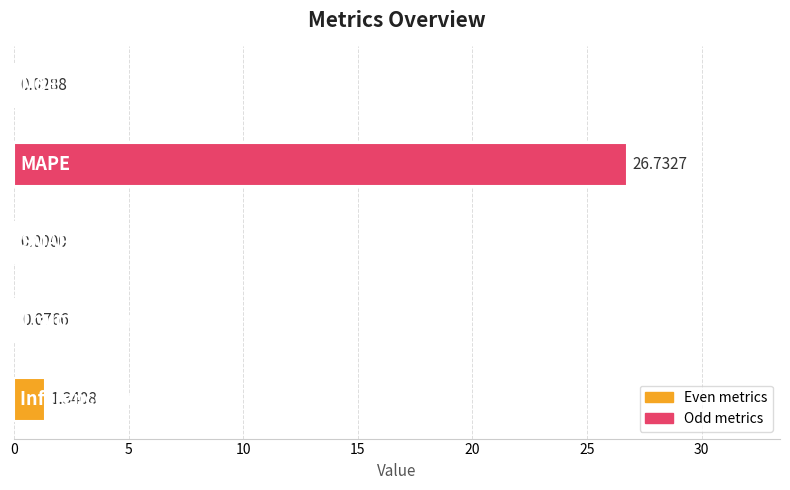

Are the bars grouped side by side (vs. stacked)?

No